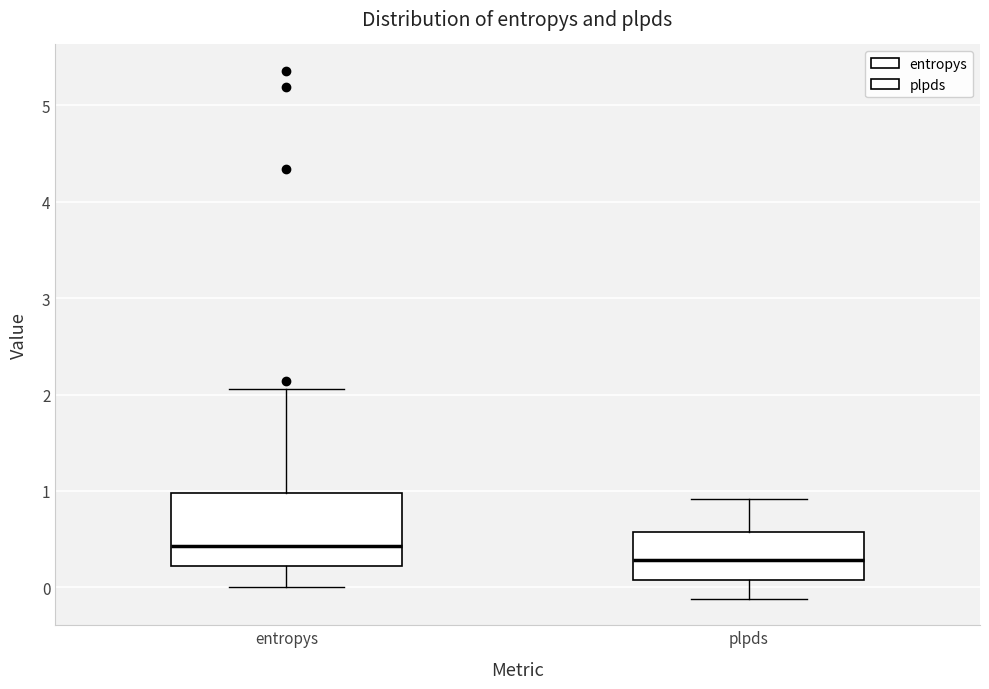

Where does the median line of the box for entropys sit on the y-axis? The values are not printed on the chart, so give them approximately, as read against the axis.

0.4